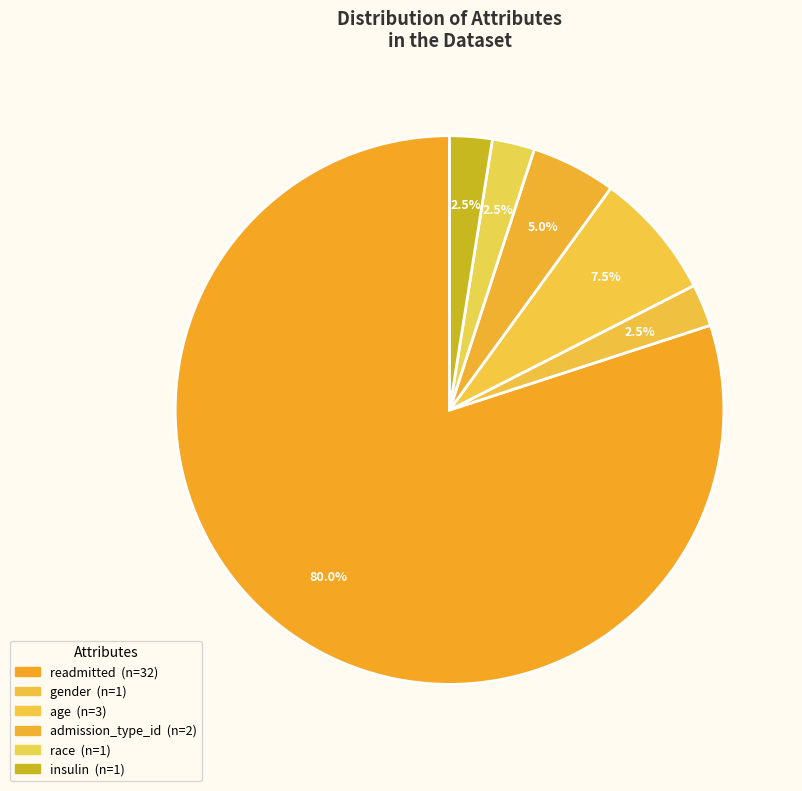

How many segments does this pie chart have?

6